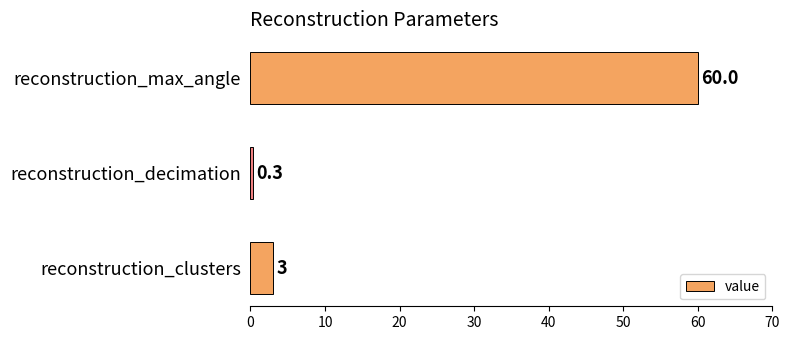

Rank the categories by value from lowest to highest.

reconstruction_decimation, reconstruction_clusters, reconstruction_max_angle